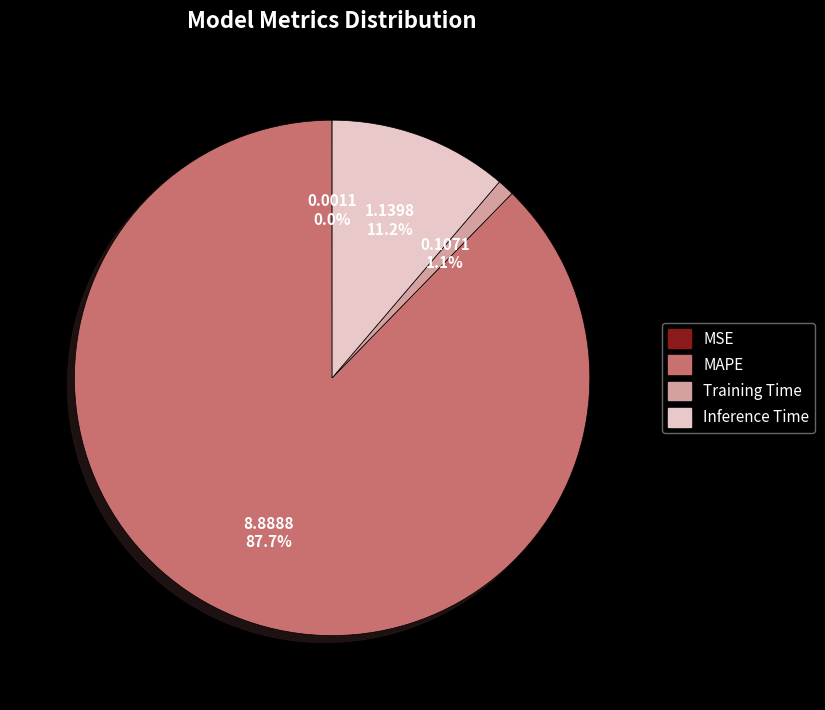

Is Inference Time the majority of the pie?

No